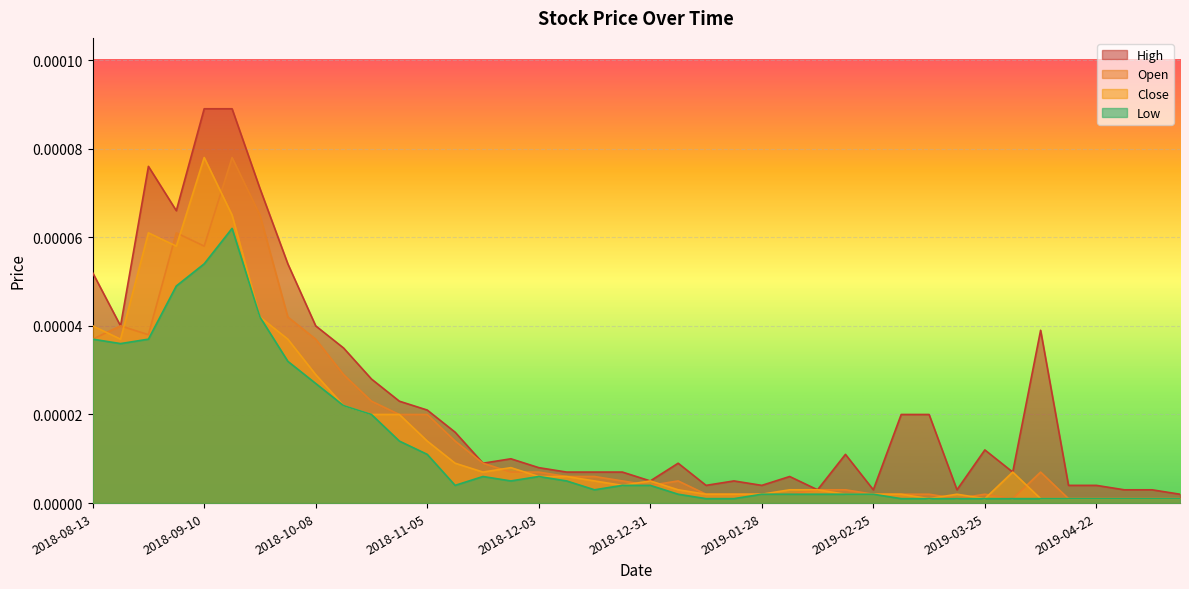

What position from the left is 2018-09-24?

7